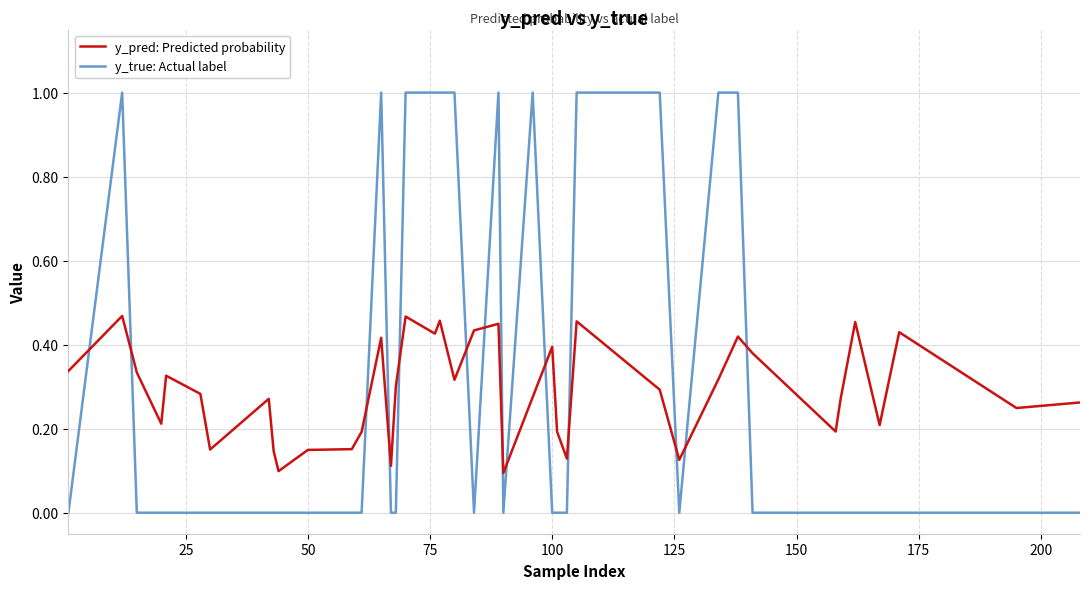

What is the difference between the maximum and minimum values in the y_true: Actual label series?

1.0